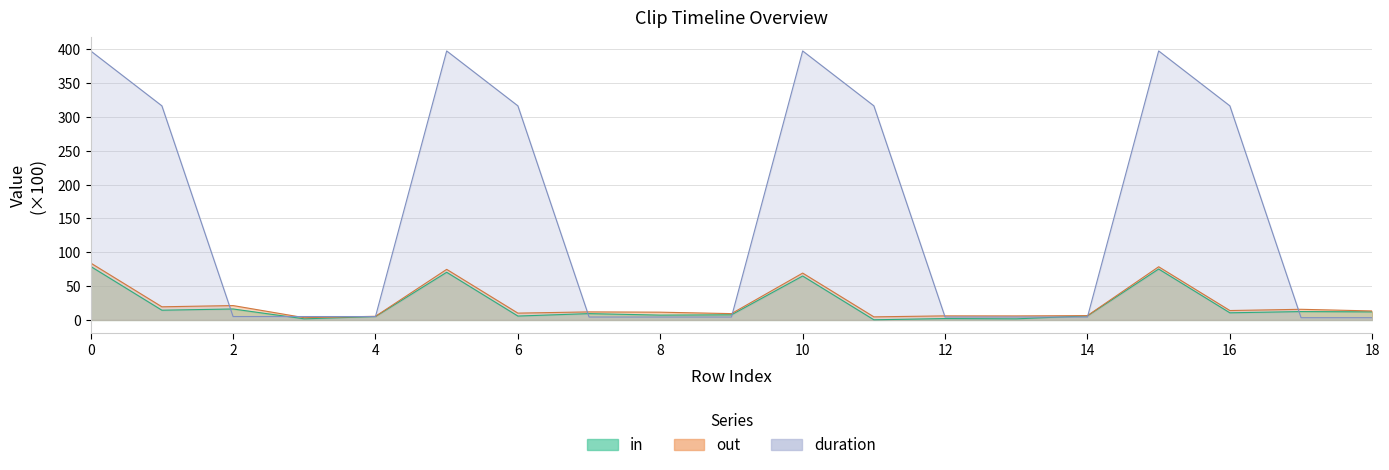

True or false: in has more than 2 interior local peaks.

True